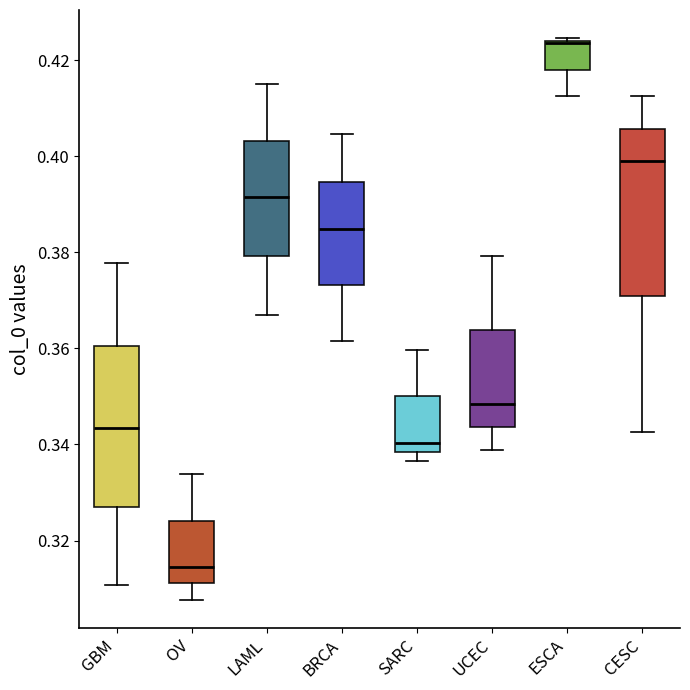

Which box has the lowest median line?

OV